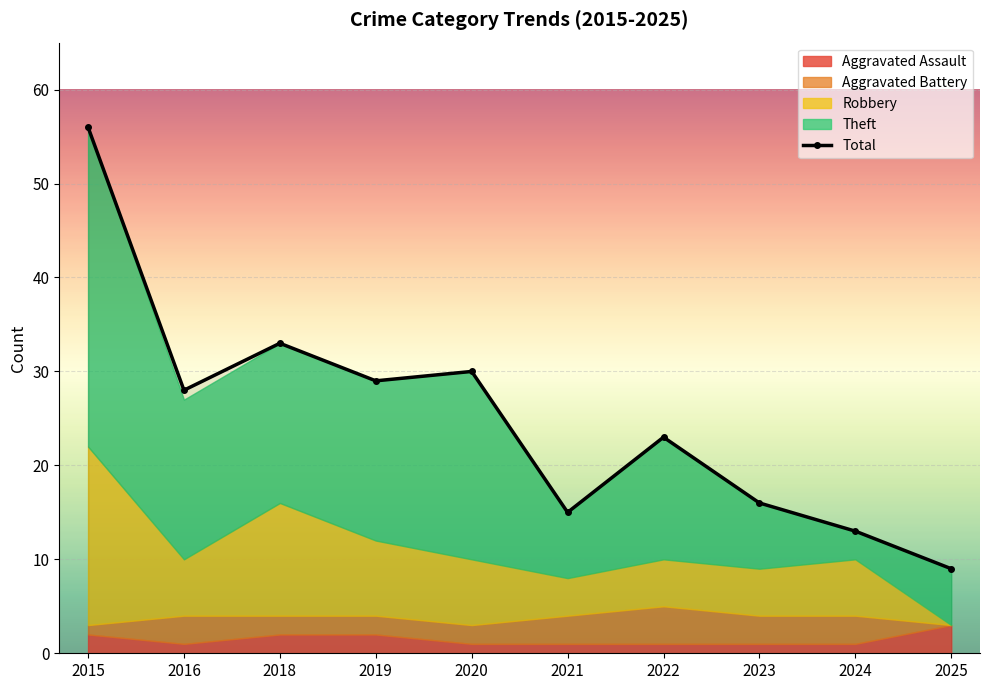

True or false: Aggravated Assault and Theft cross at least once.

False